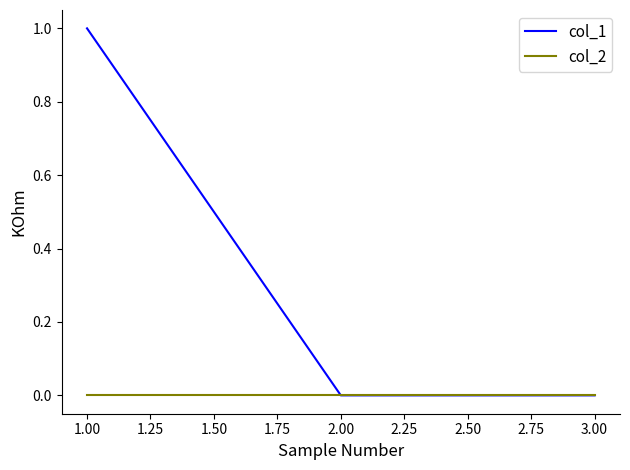

The value of col_1 at 2.00 is 0. True or false?

True